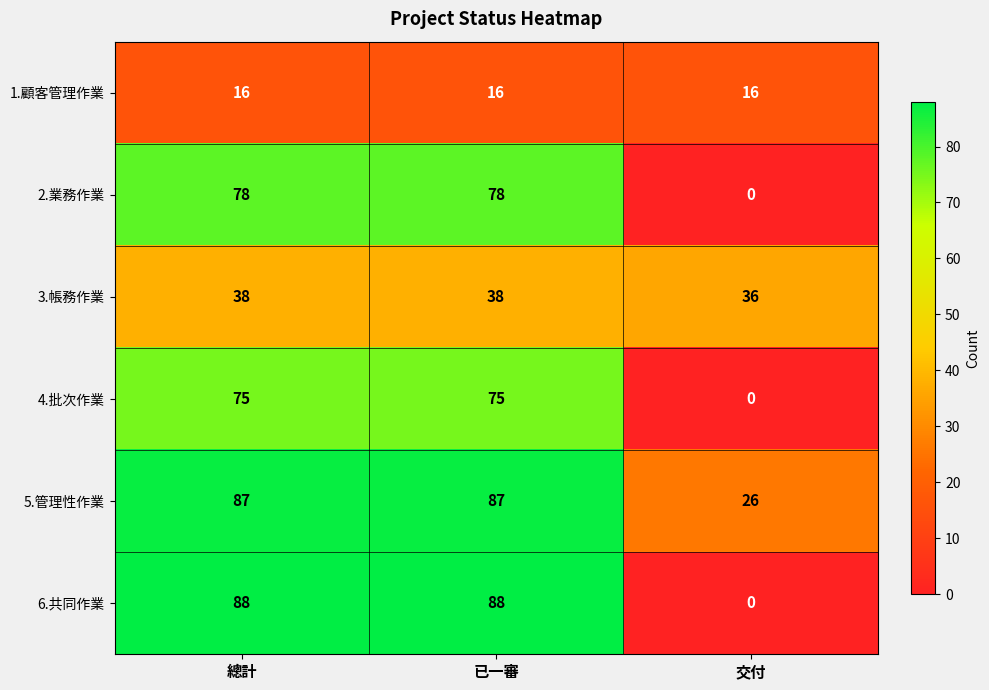

Reading left to right, list all the values displayed in this chart.

1.顧客管理作業: 總計=16	已一審=16	交付=16
2.業務作業: 總計=78	已一審=78	交付=0
3.帳務作業: 總計=38	已一審=38	交付=36
4.批次作業: 總計=75	已一審=75	交付=0
5.管理性作業: 總計=87	已一審=87	交付=26
6.共同作業: 總計=88	已一審=88	交付=0